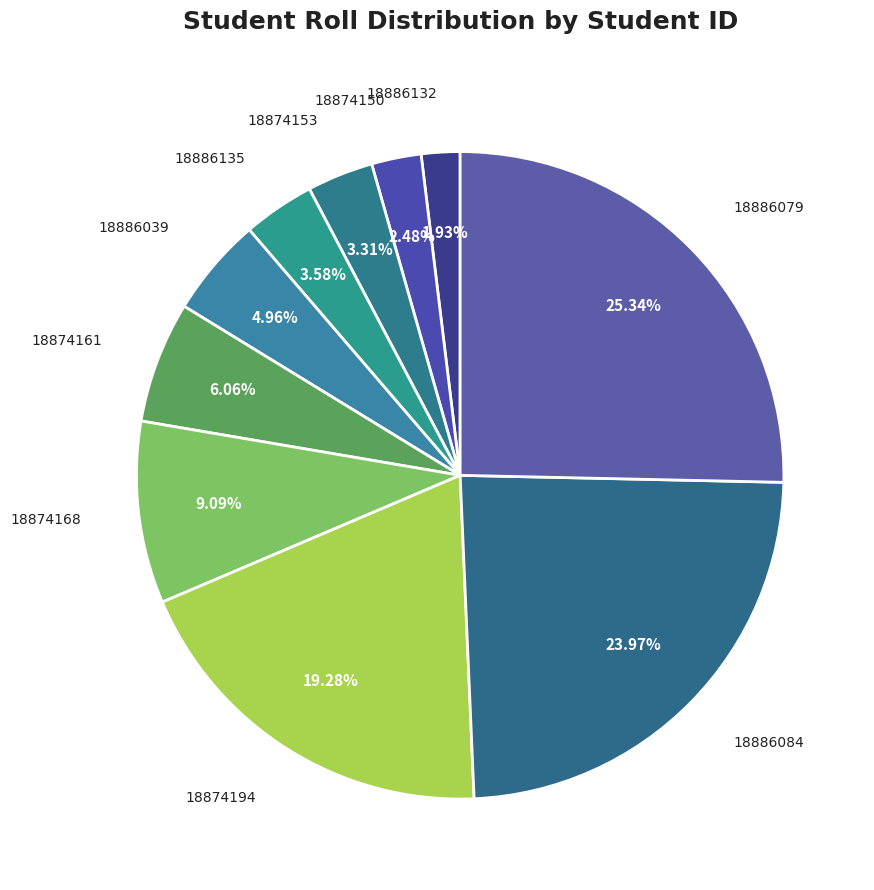

Count the number of slices in the pie.

10